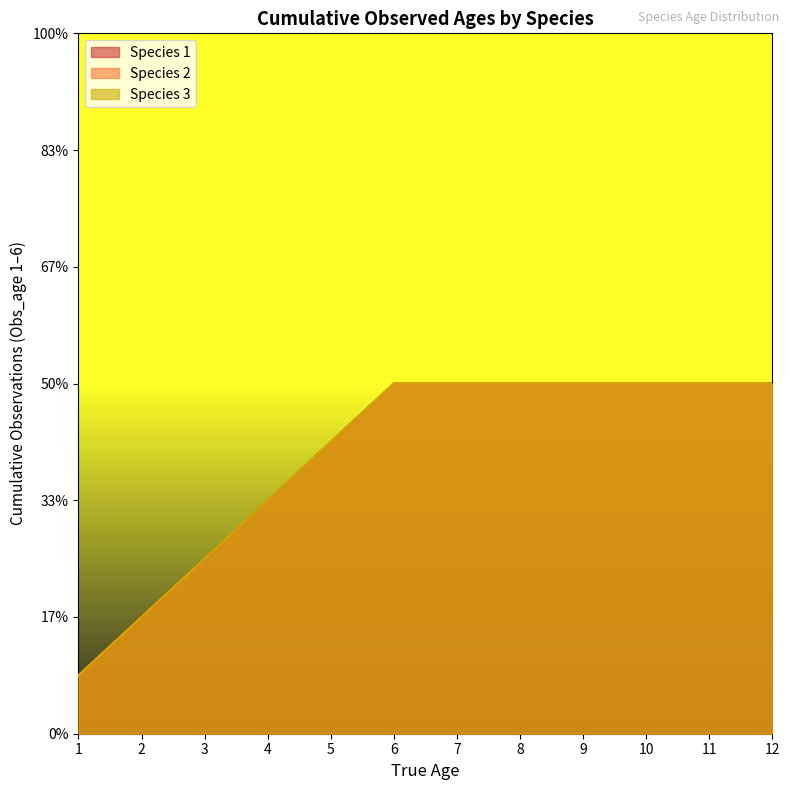

At which label does Species 2 reach its minimum?

Age 1